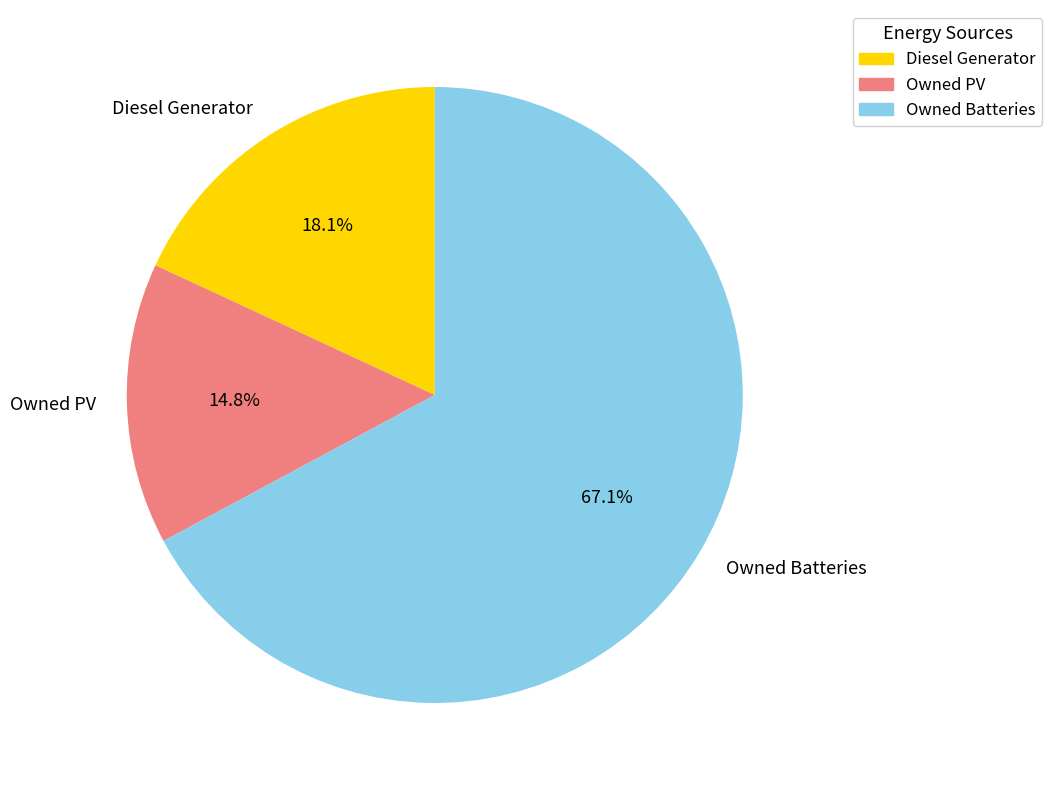

To the nearest percent, what is the difference between the Diesel Generator and Owned Batteries slice percentages?

49%